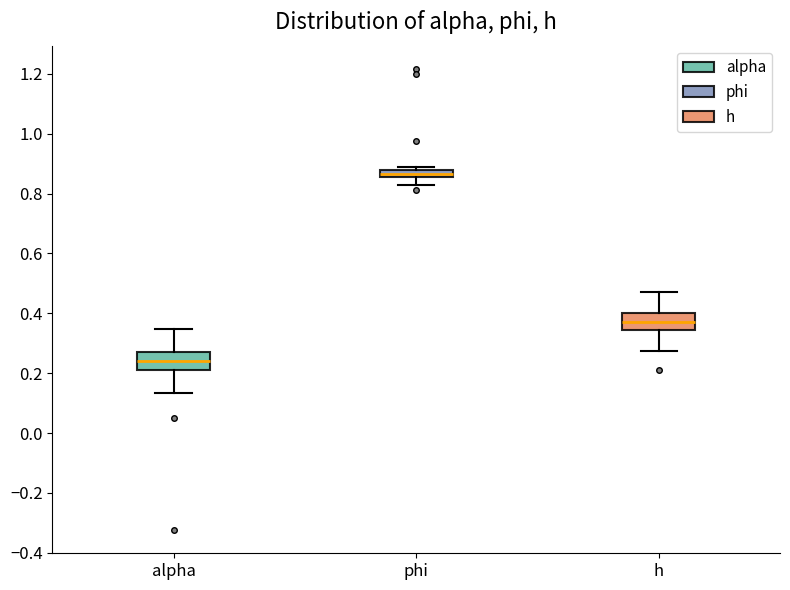

Which box has the lowest median line?

alpha